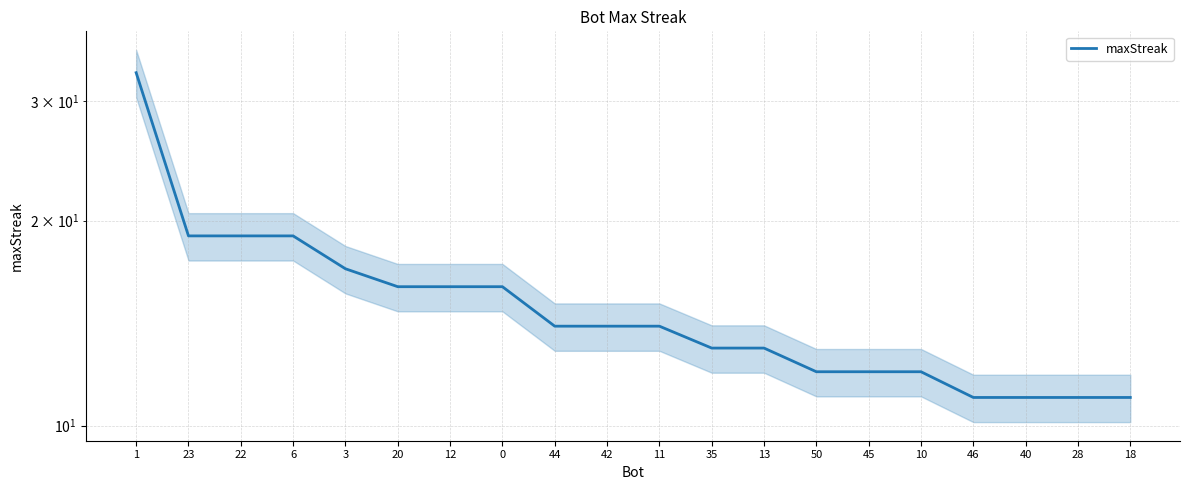

How many distinct data groups are displayed?

1